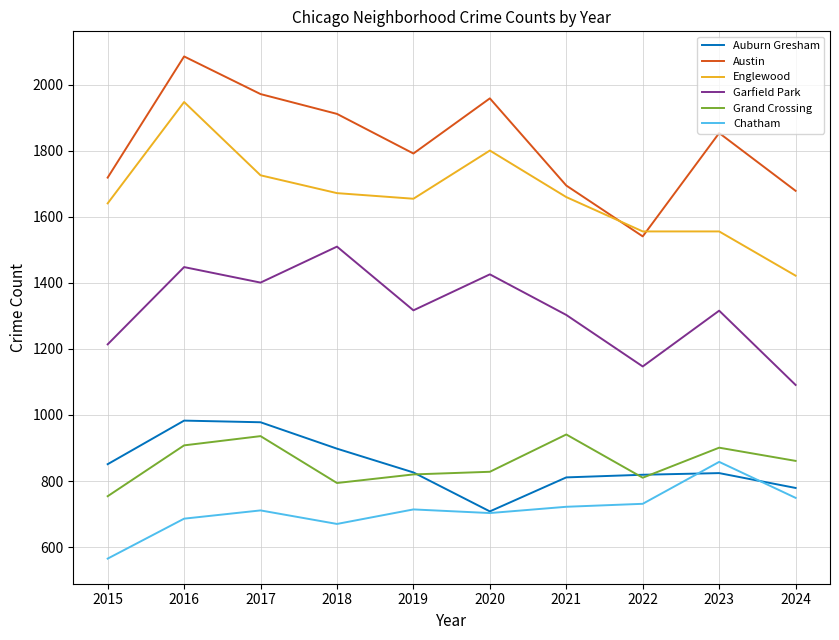

Which series has the largest total across all categories?

Austin